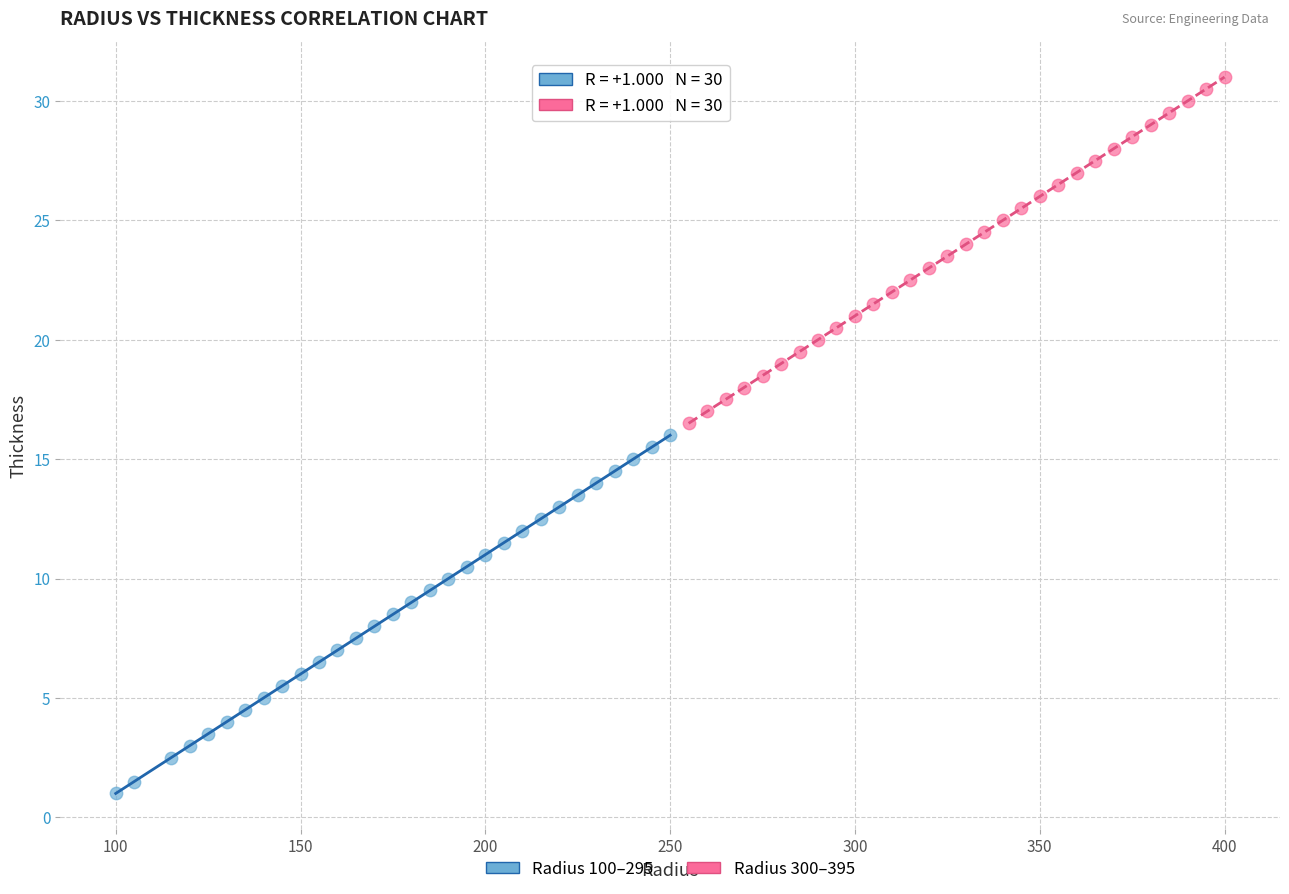

Which series contains the lowest Y value?

Radius 100–295